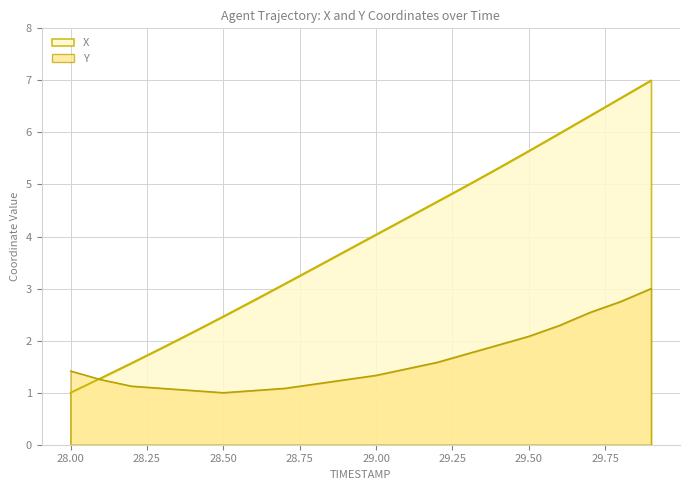

Between 29.5 and 29.6, which series saw the biggest shift?

X